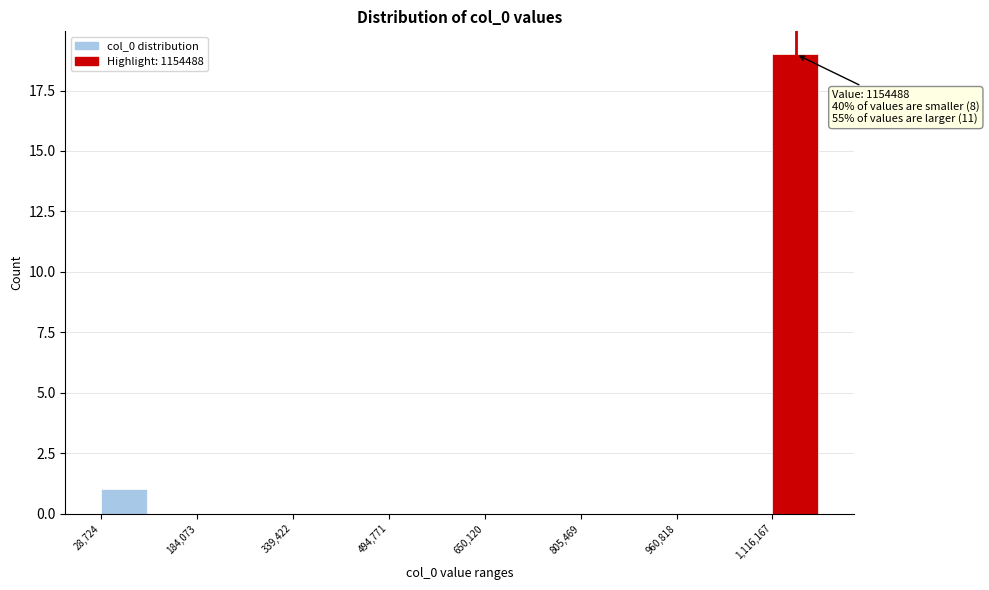

Around what value on the x-axis is the tallest bar? Give the approximate position of its centre, as read against the axis.

1160000